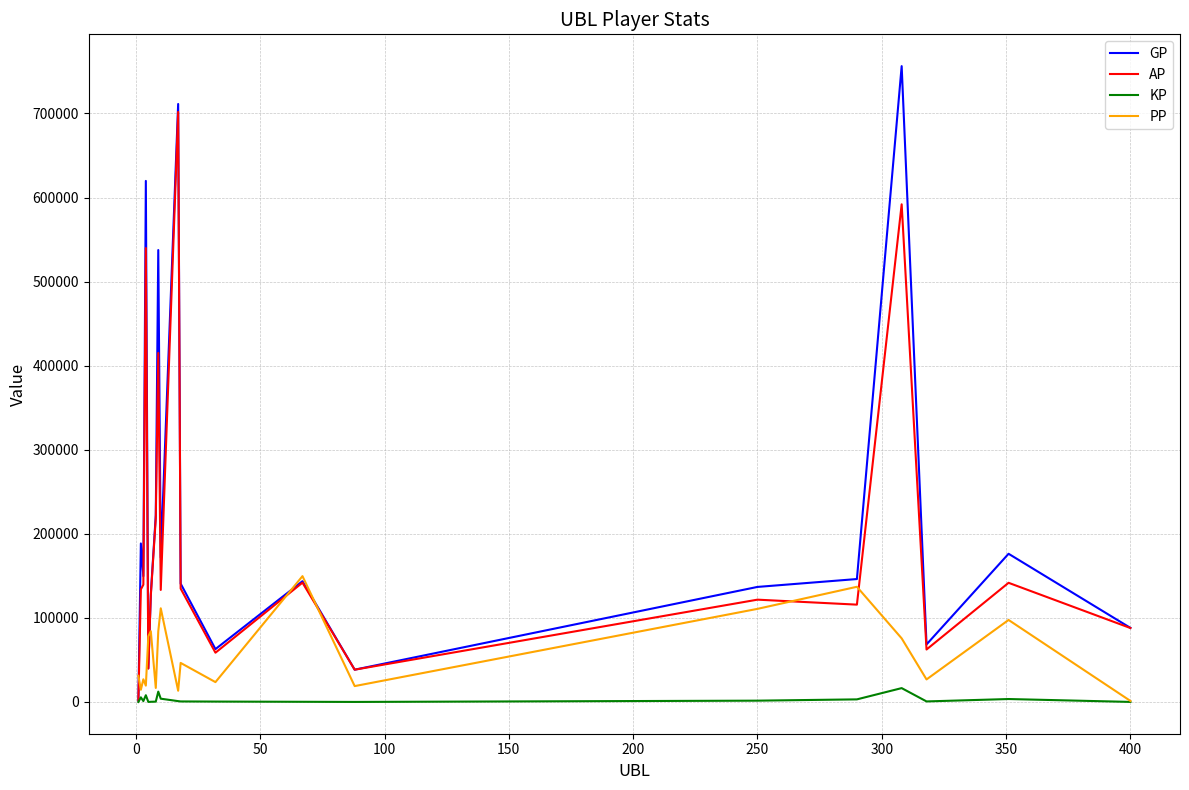

Which series has the largest range (max minus min)?

GP